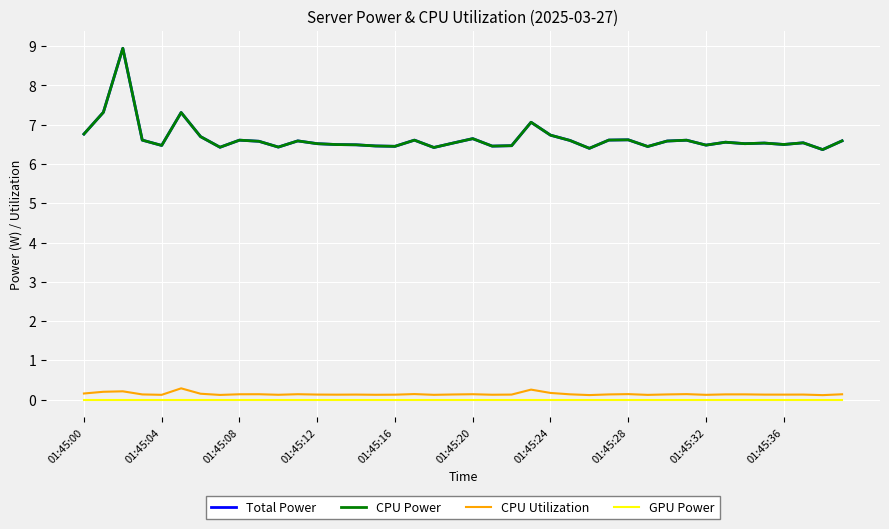

What is the average value of the CPU Power series?

6.7